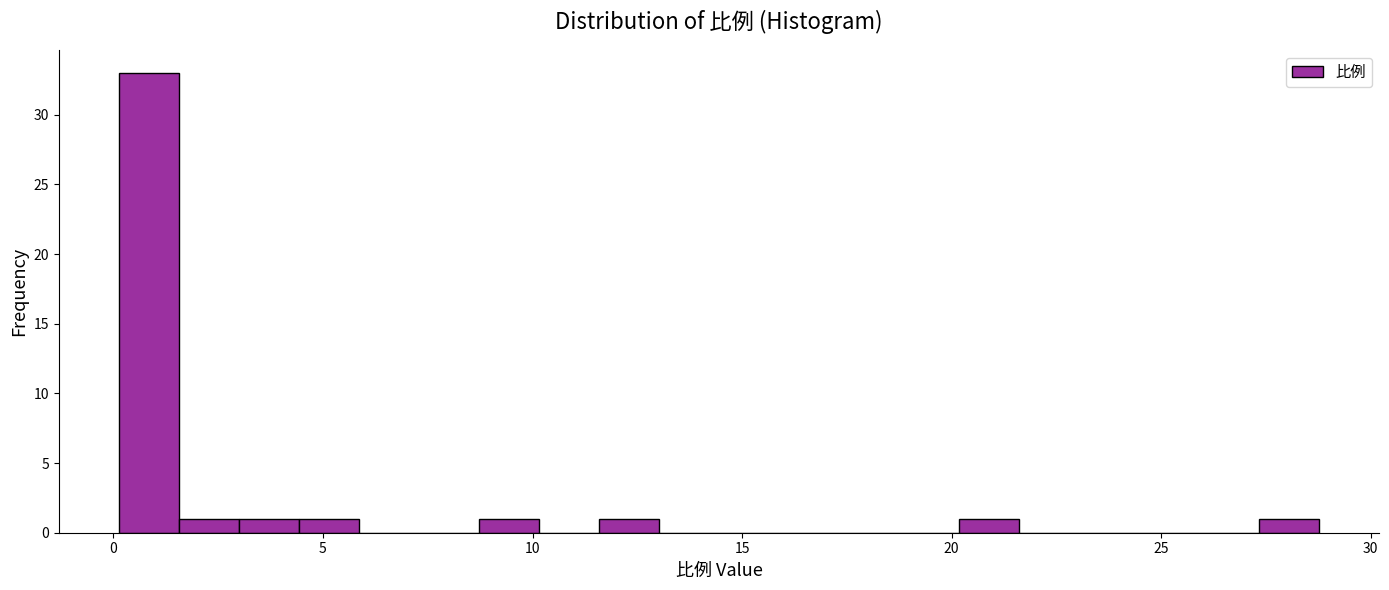

Around what value on the x-axis is the tallest bar? Give the approximate position of its centre, as read against the axis.

1.0